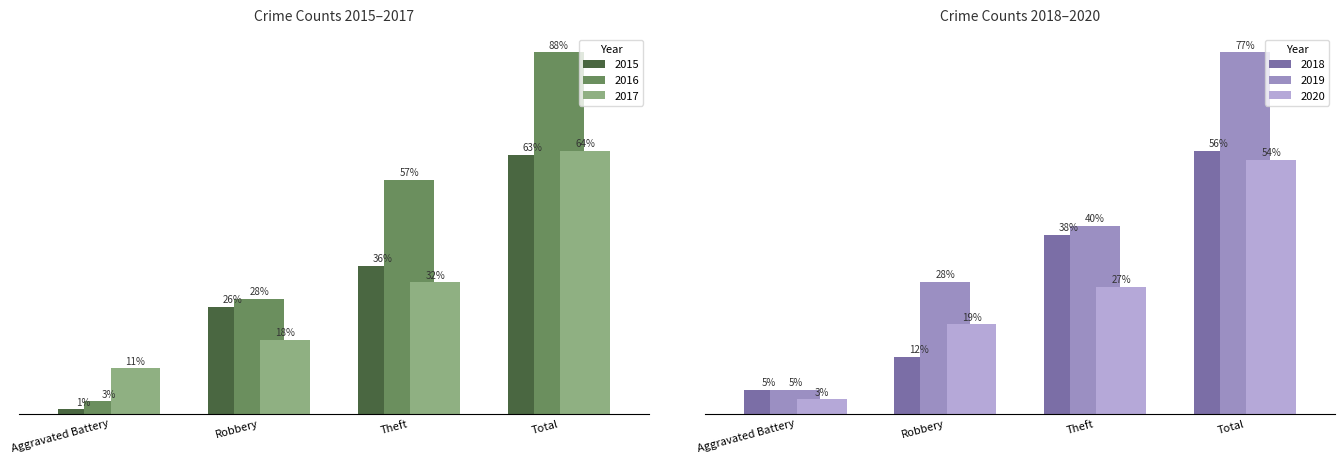

True or false: 2019 has a value of 5 at Aggravated Battery.

True